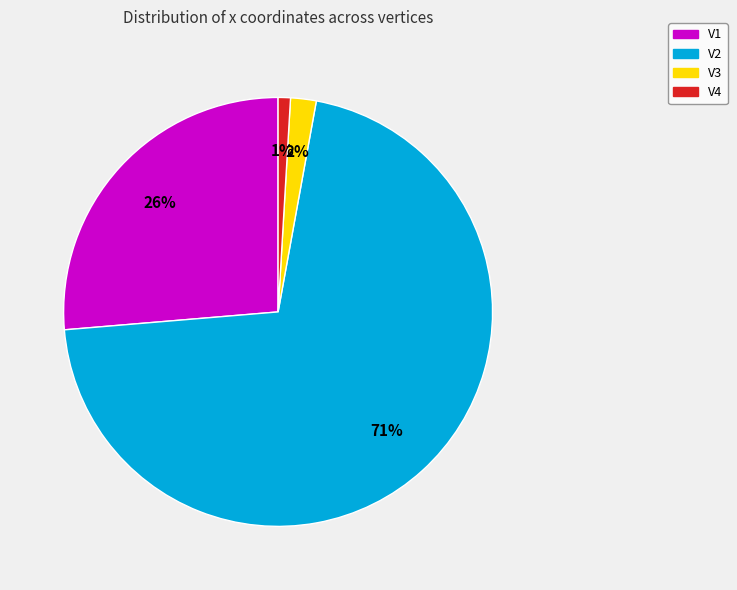

Combined, do V2 and V1 account for over 50%?

Yes